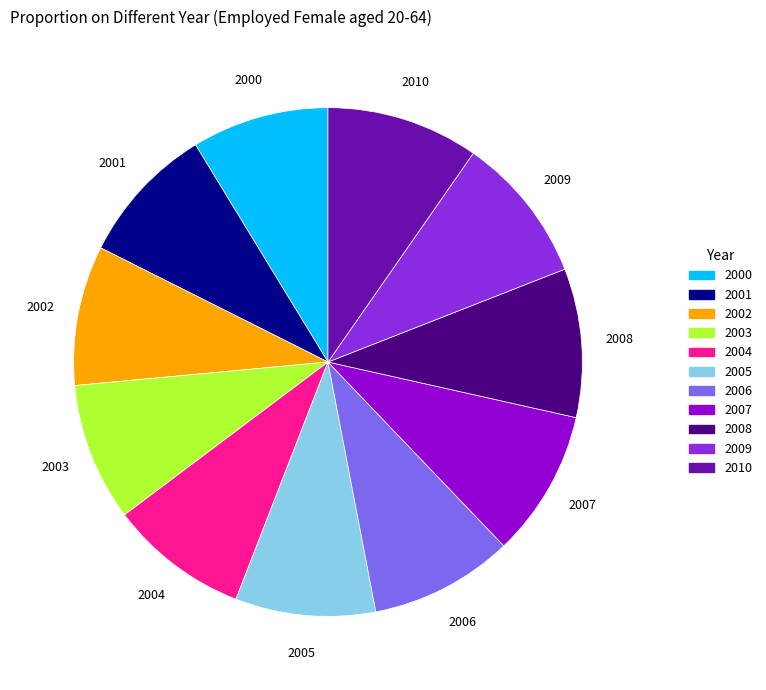

Is 2003 the majority of the pie?

No